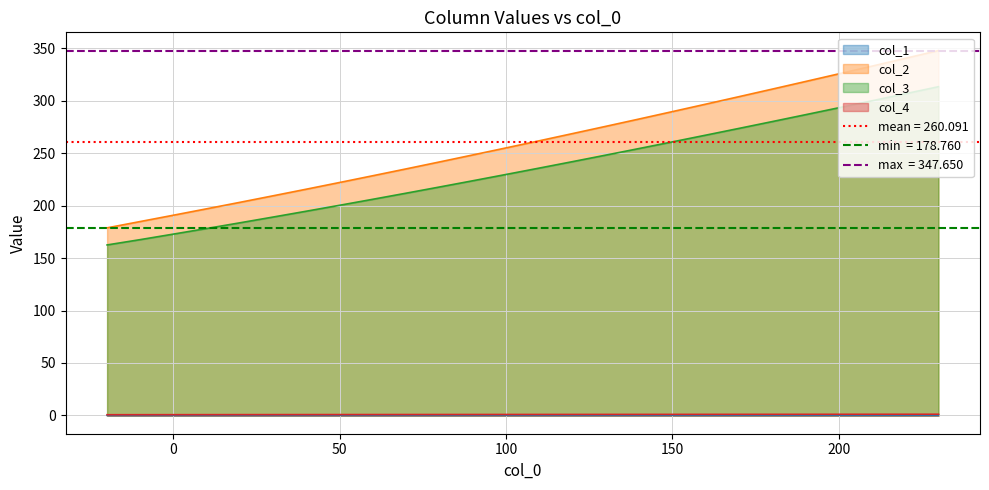

What is the highest value of the col_3 series?

313.2